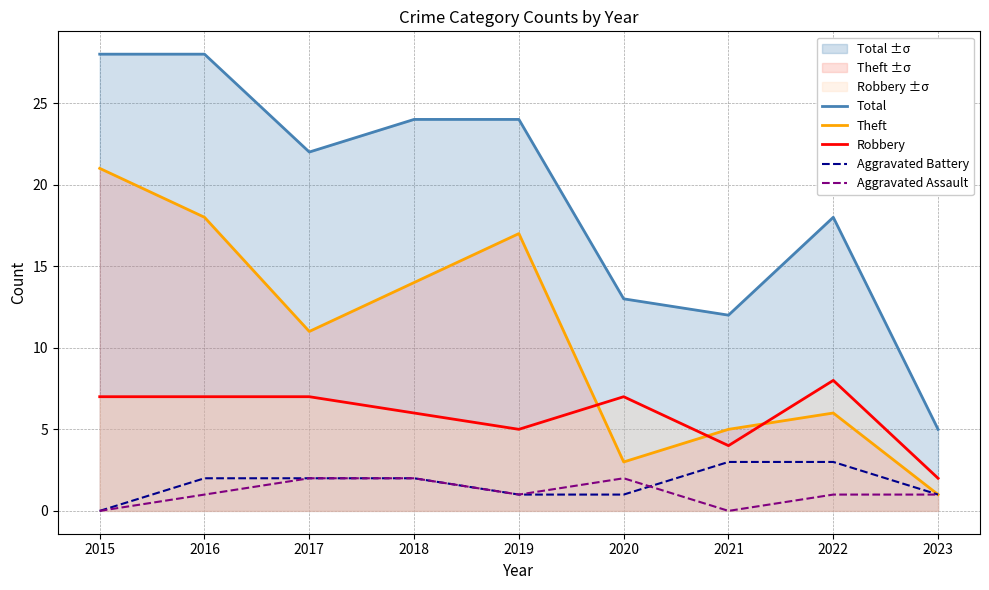

Reading left to right, list all the values displayed in this chart.

Total: 2015=28	2016=28	2017=22	2018=24	2019=24	2020=13	2021=12	2022=18	2023=5
Theft: 2015=21	2016=18	2017=11	2018=14	2019=17	2020=3	2021=5	2022=6	2023=1
Robbery: 2015=7	2016=7	2017=7	2018=6	2019=5	2020=7	2021=4	2022=8	2023=2
Aggravated Battery: 2015=0	2016=2	2017=2	2018=2	2019=1	2020=1	2021=3	2022=3	2023=1
Aggravated Assault: 2015=0	2016=1	2017=2	2018=2	2019=1	2020=2	2021=0	2022=1	2023=1